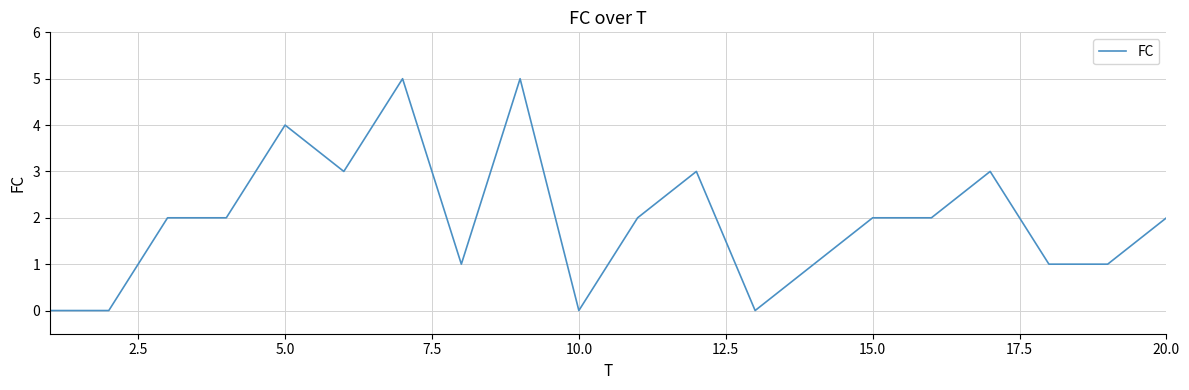

What is the greatest value displayed?

5